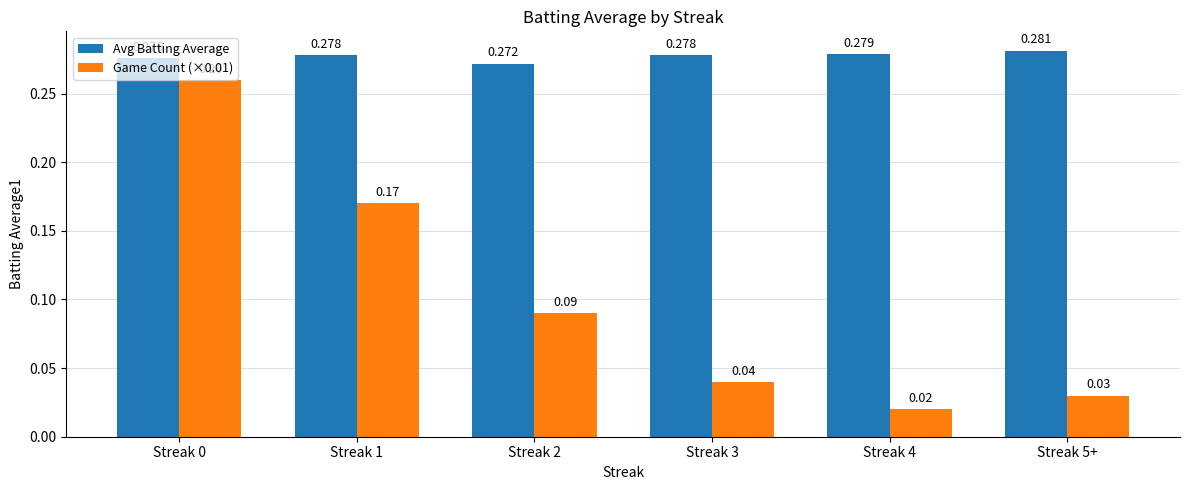

Which series has the largest total across all categories?

Avg Batting Average